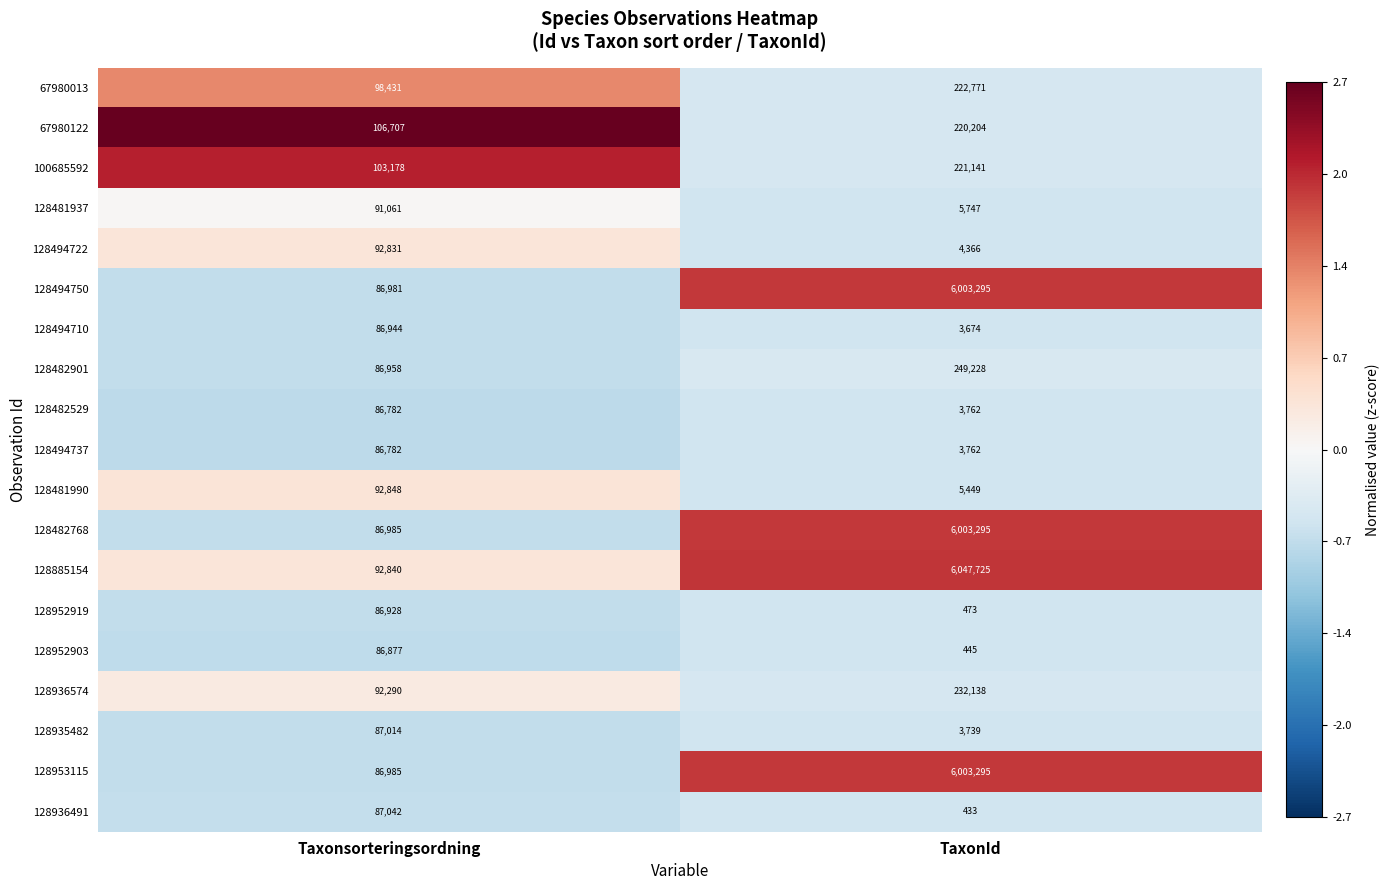

What is the sum of all 128935482 values?

90753